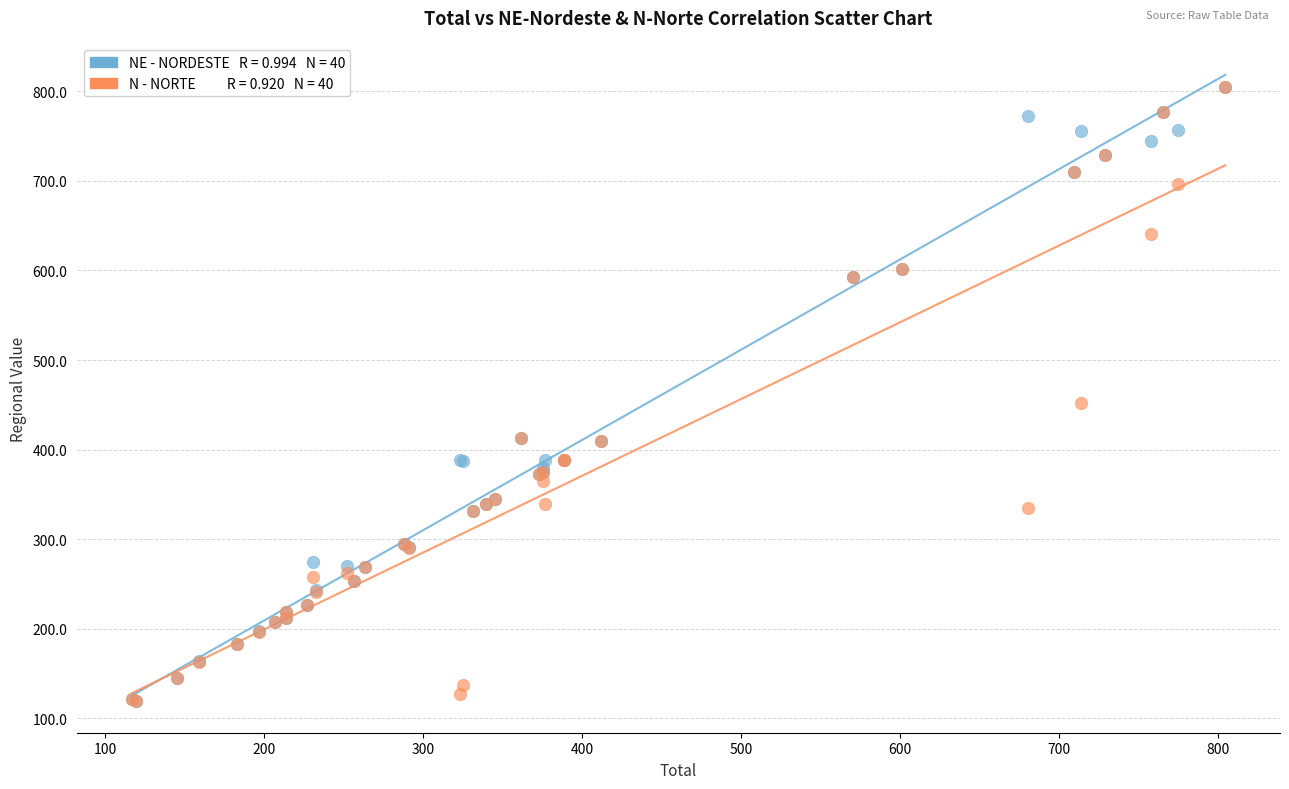

Across all series, what Y value is closest to 461?

452.4